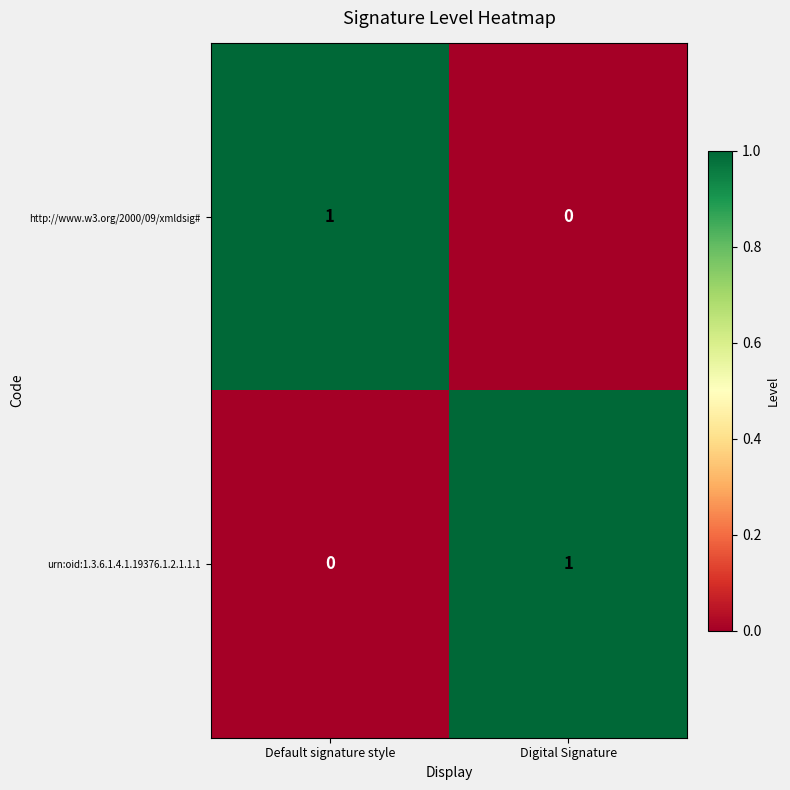

At which label does http://www.w3.org/2000/09/xmldsig# reach its peak?

Default signature style